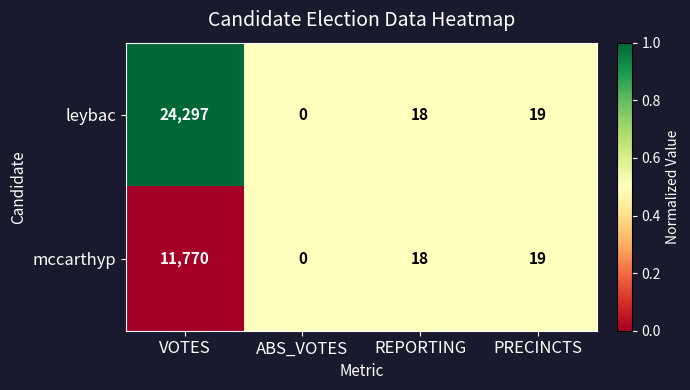

Which series has the widest spread of values?

leybac